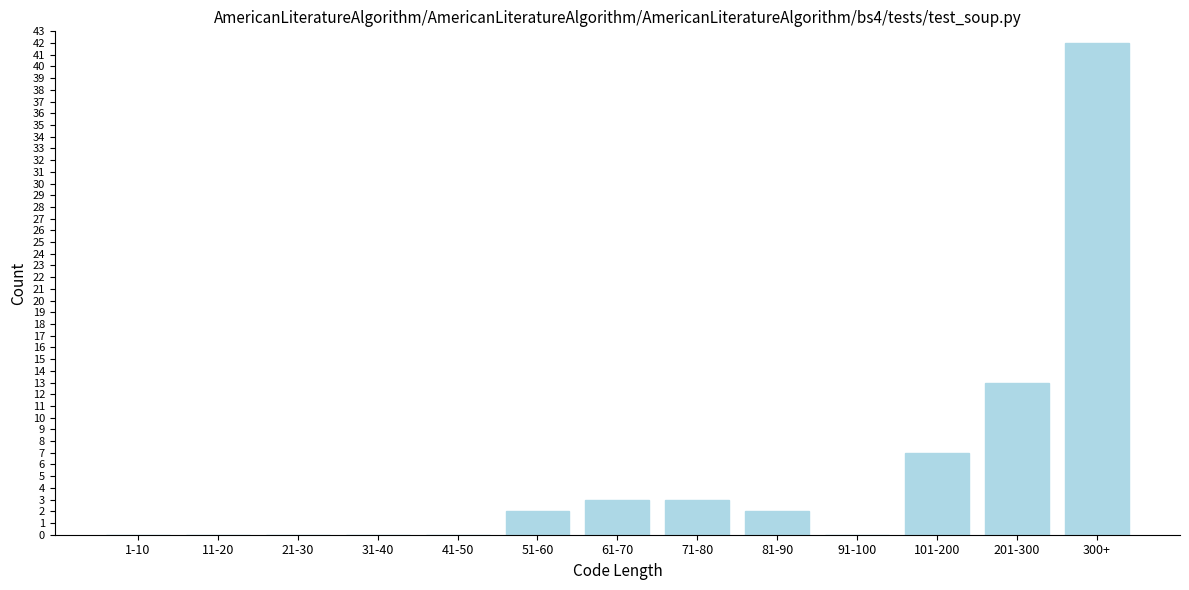

Reading right to left, transcribe all the data shown in this chart.

300+=42	201-300=13	101-200=7	91-100=0	81-90=2	71-80=3	61-70=3	51-60=2	41-50=0	31-40=0	21-30=0	11-20=0	1-10=0